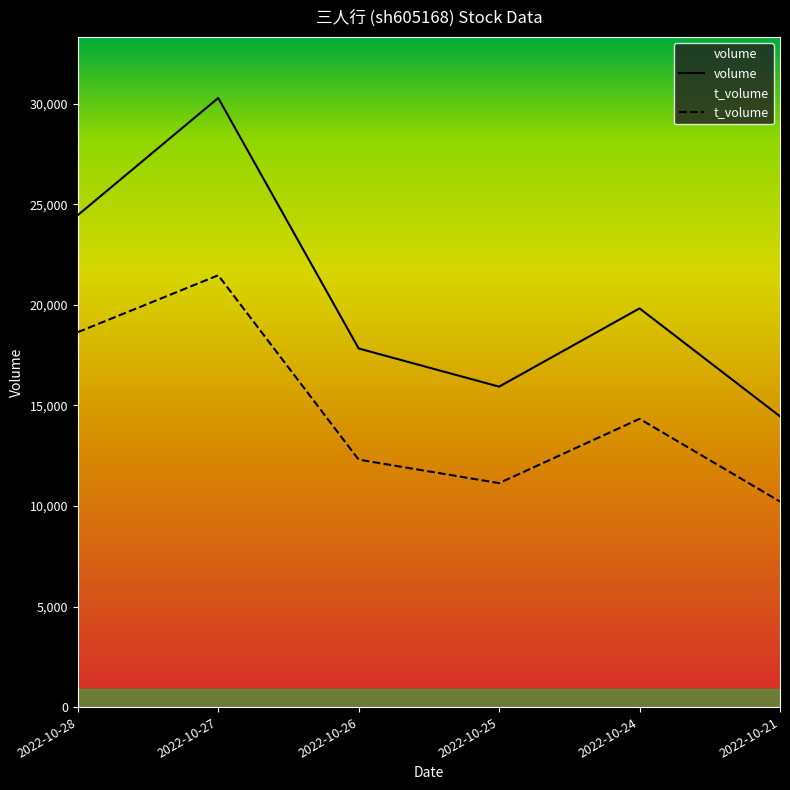

Reading left to right, what are all the values shown in this chart?

volume: 2022-10-28=24456	2022-10-27=30280	2022-10-26=17827	2022-10-25=15930	2022-10-24=19820	2022-10-21=14454
t_volume: 2022-10-28=18637	2022-10-27=21466	2022-10-26=12301	2022-10-25=11134	2022-10-24=14329	2022-10-21=10218